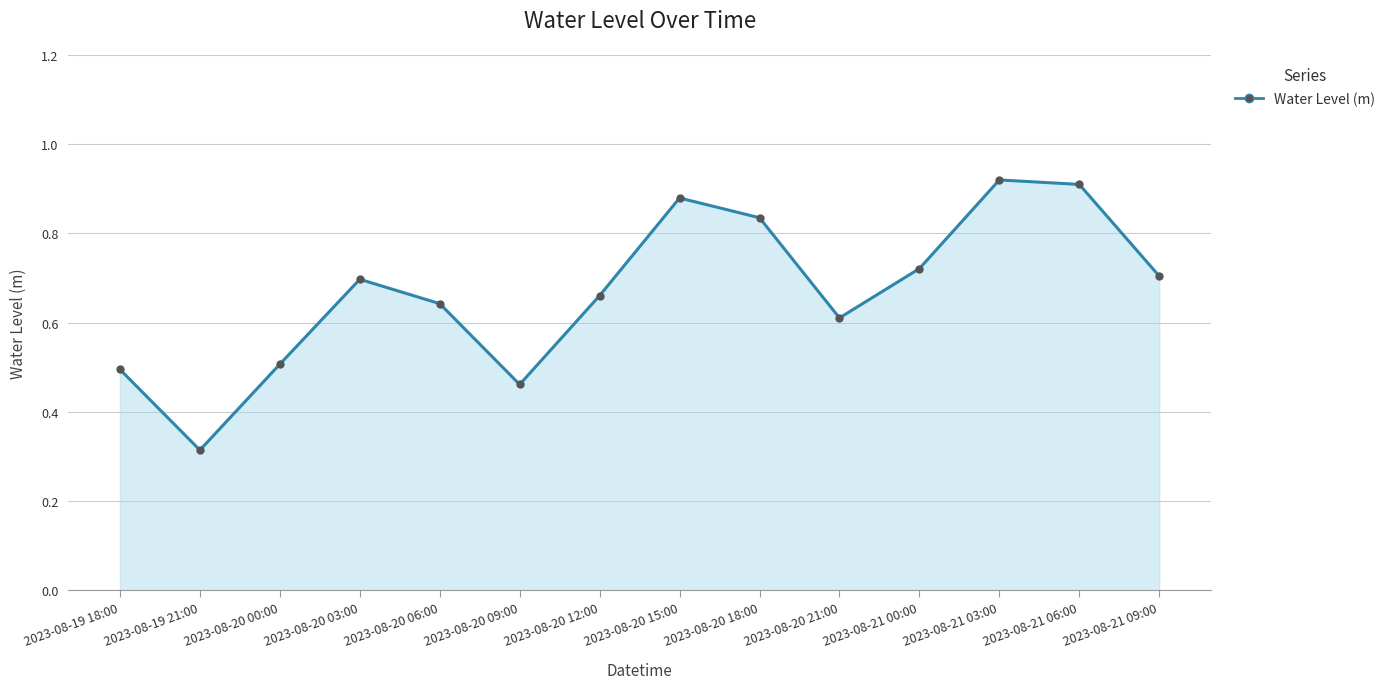

The value at 2023-08-21 06:00 is 0.4. True or false?

False